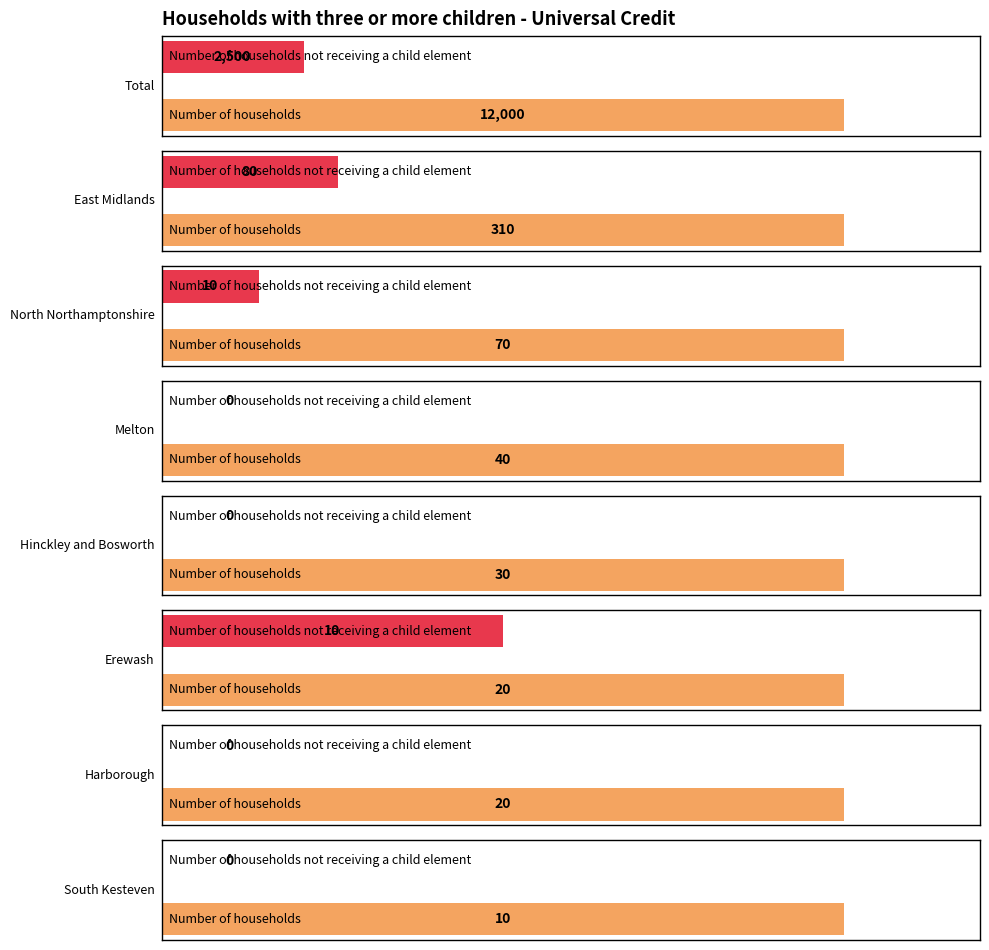

What is the lowest value of the Number of households series?

10